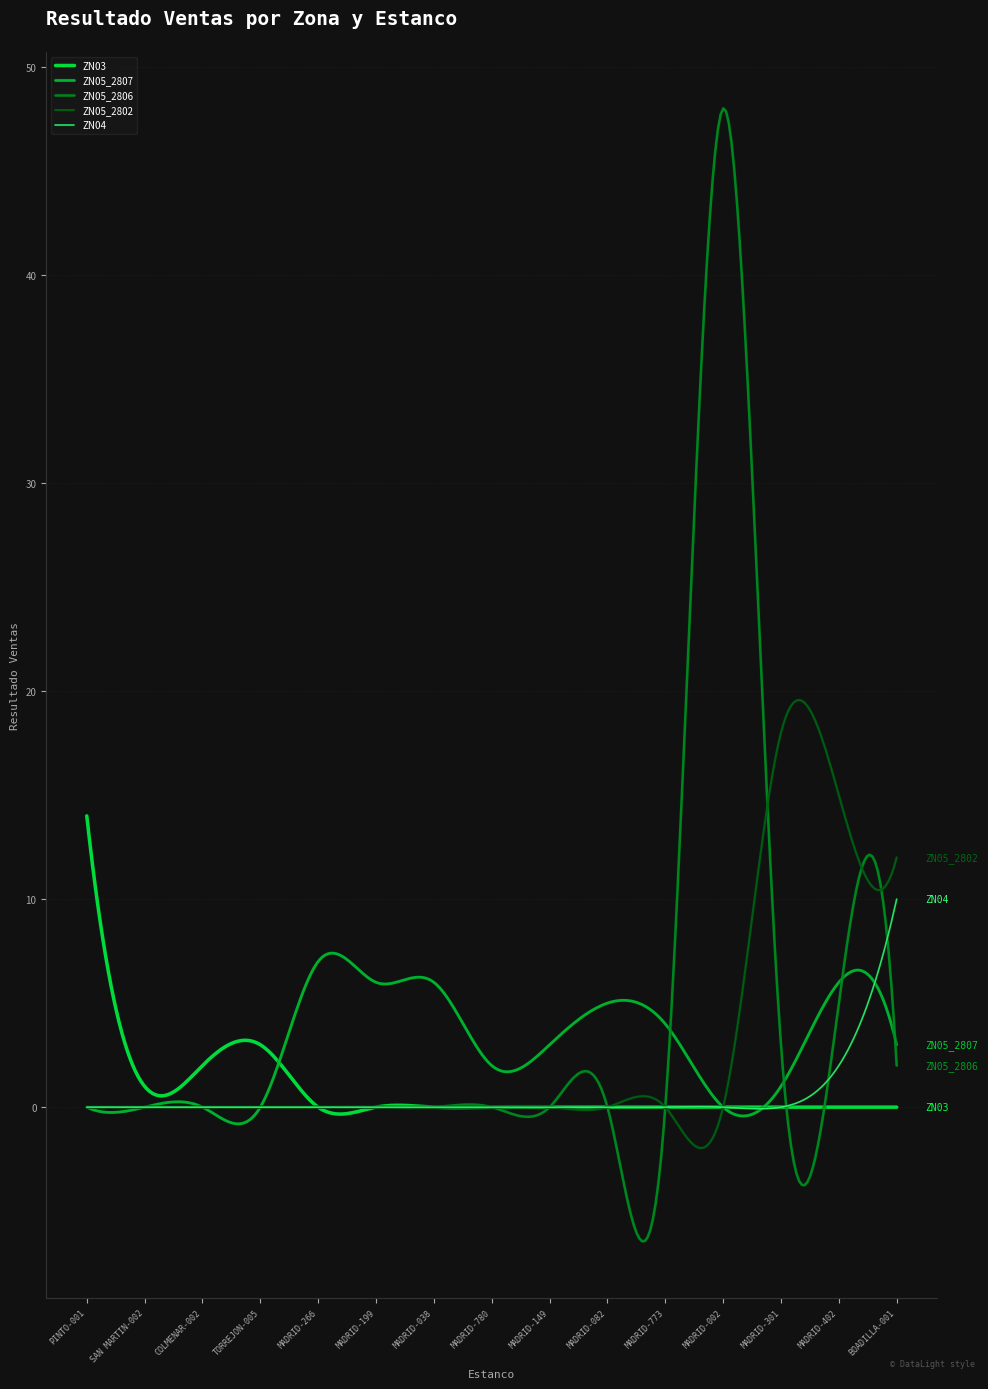

Which series has the widest spread of values?

ZN05_2806